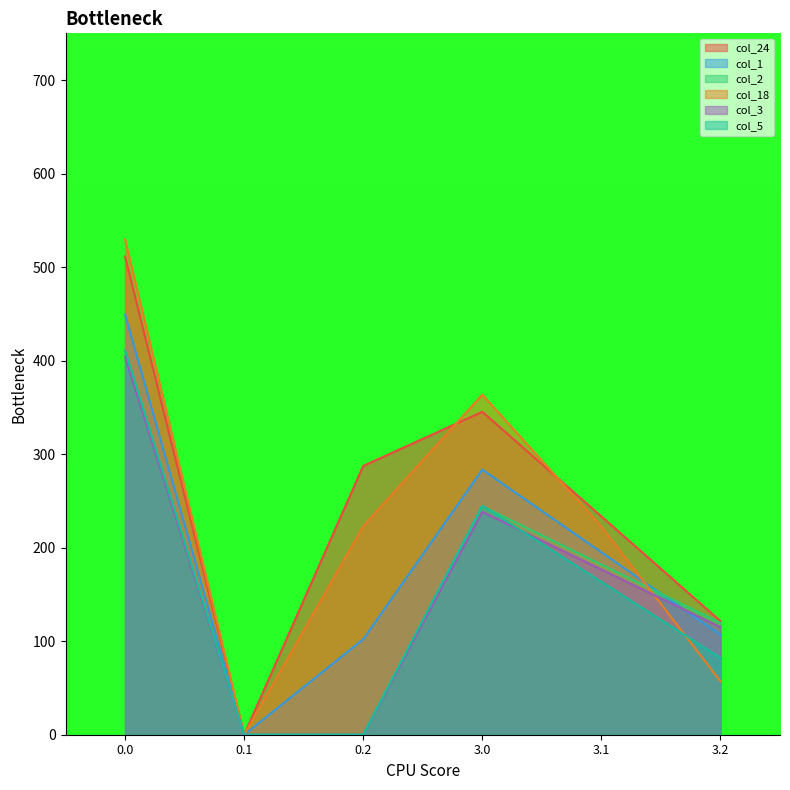

What is the average value of the col_3 series?

155.7